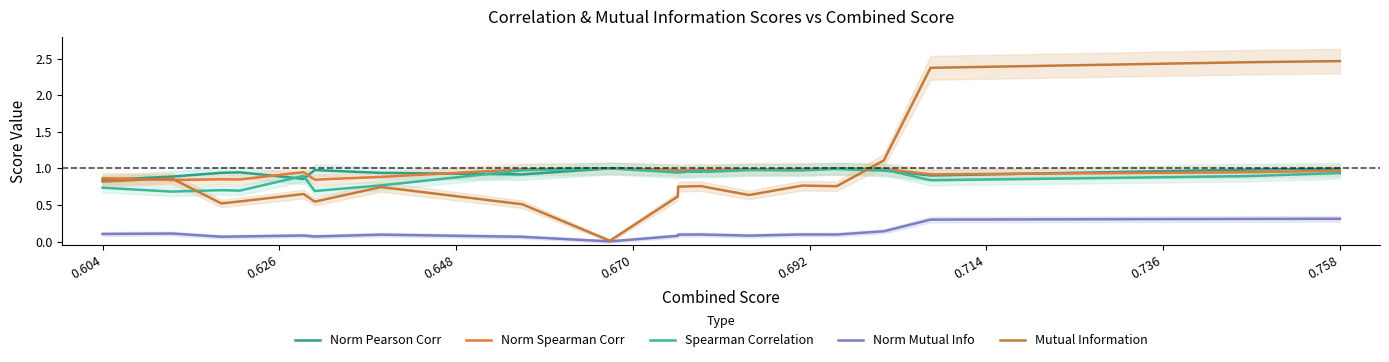

At which label is Spearman Correlation closest to 0?

0.626